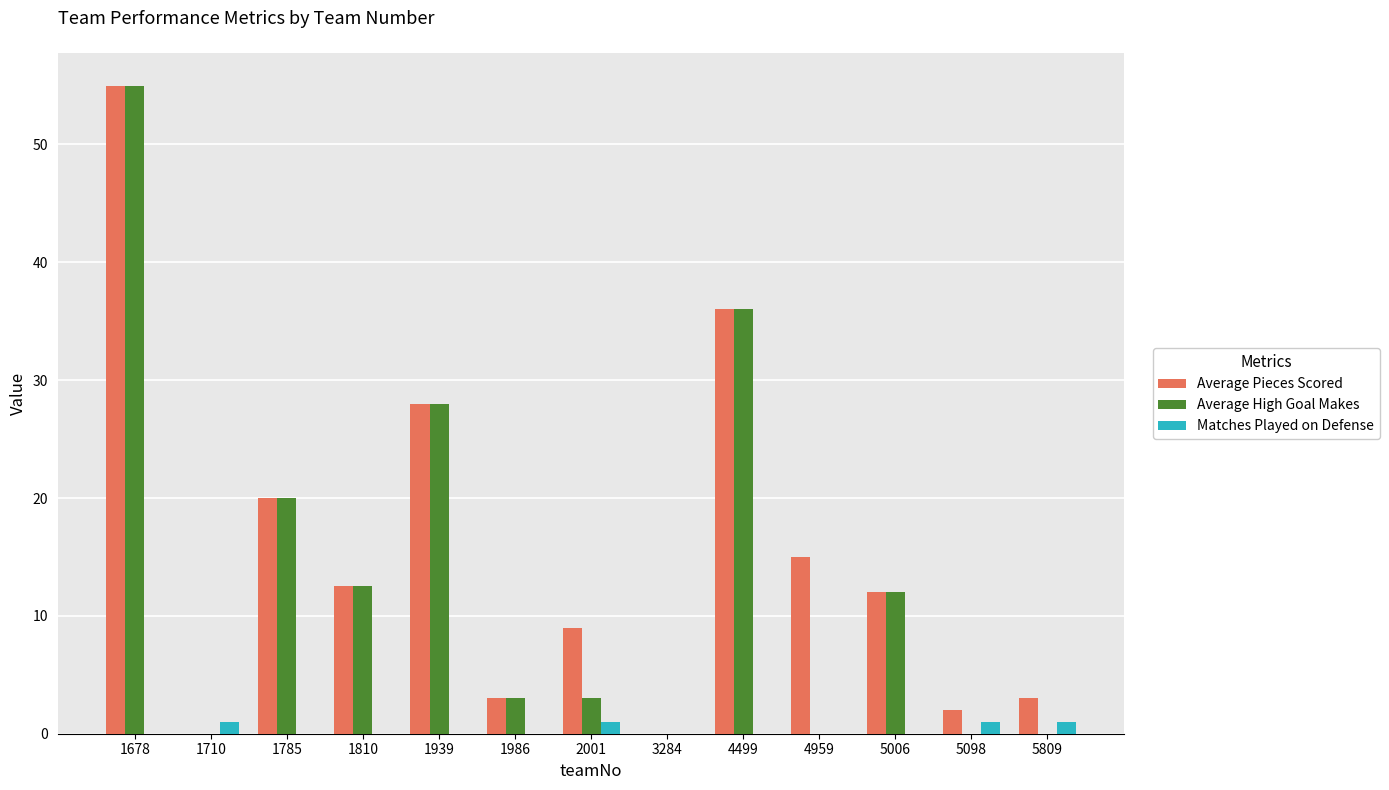

Reading right to left, extract all data points from this chart.

Average Pieces Scored: 5809=3.0	5098=2.0	5006=12.0	4959=15.0	4499=36.0	3284=0.0	2001=9.0	1986=3.0	1939=28.0	1810=12.5	1785=20.0	1710=0.0	1678=55.0
Average High Goal Makes: 5809=0.0	5098=0.0	5006=12.0	4959=0.0	4499=36.0	3284=0.0	2001=3.0	1986=3.0	1939=28.0	1810=12.5	1785=20.0	1710=0.0	1678=55.0
Matches Played on Defense: 5809=1.0	5098=1.0	5006=0.0	4959=0.0	4499=0.0	3284=0.0	2001=1.0	1986=0.0	1939=0.0	1810=0.0	1785=0.0	1710=1.0	1678=0.0